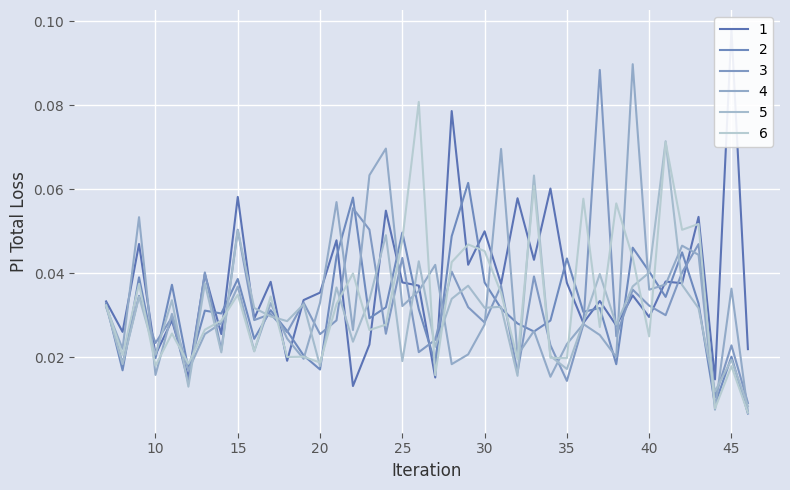

Is the value of 4 at 33 greater than the value of 3 at 36?

No